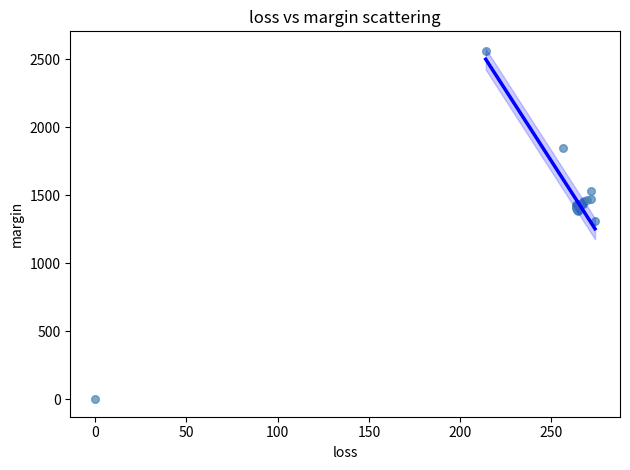

What Y value in the scatter plot is closest to 1281?

1311.3